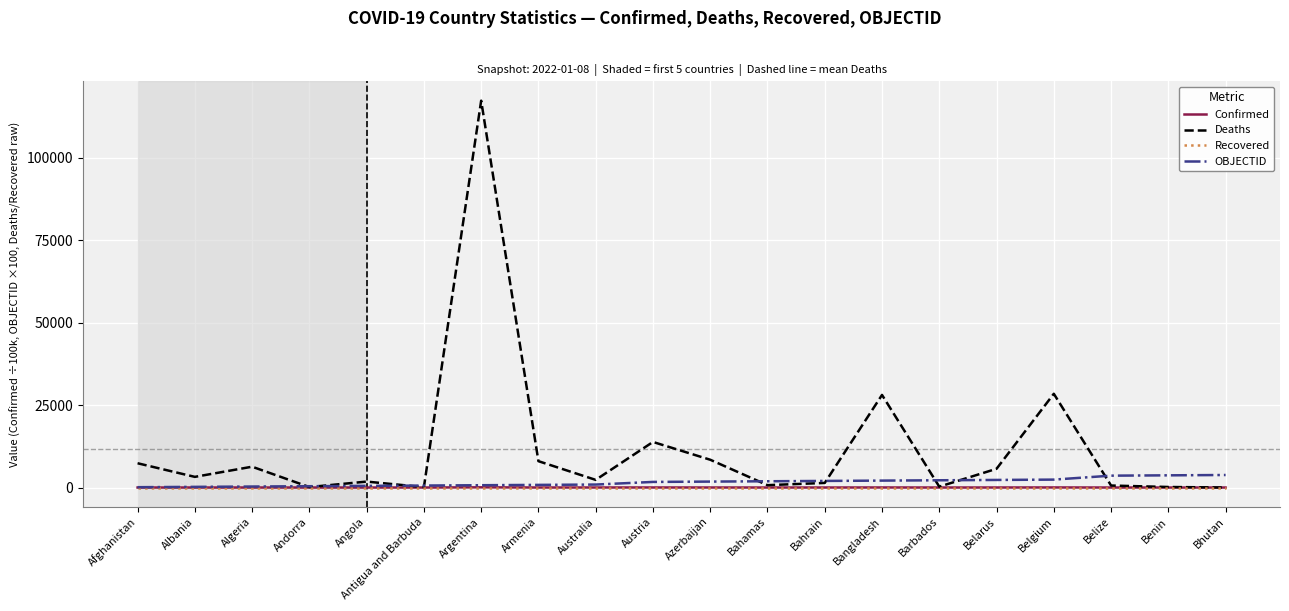

What position from the left is Belgium?

17